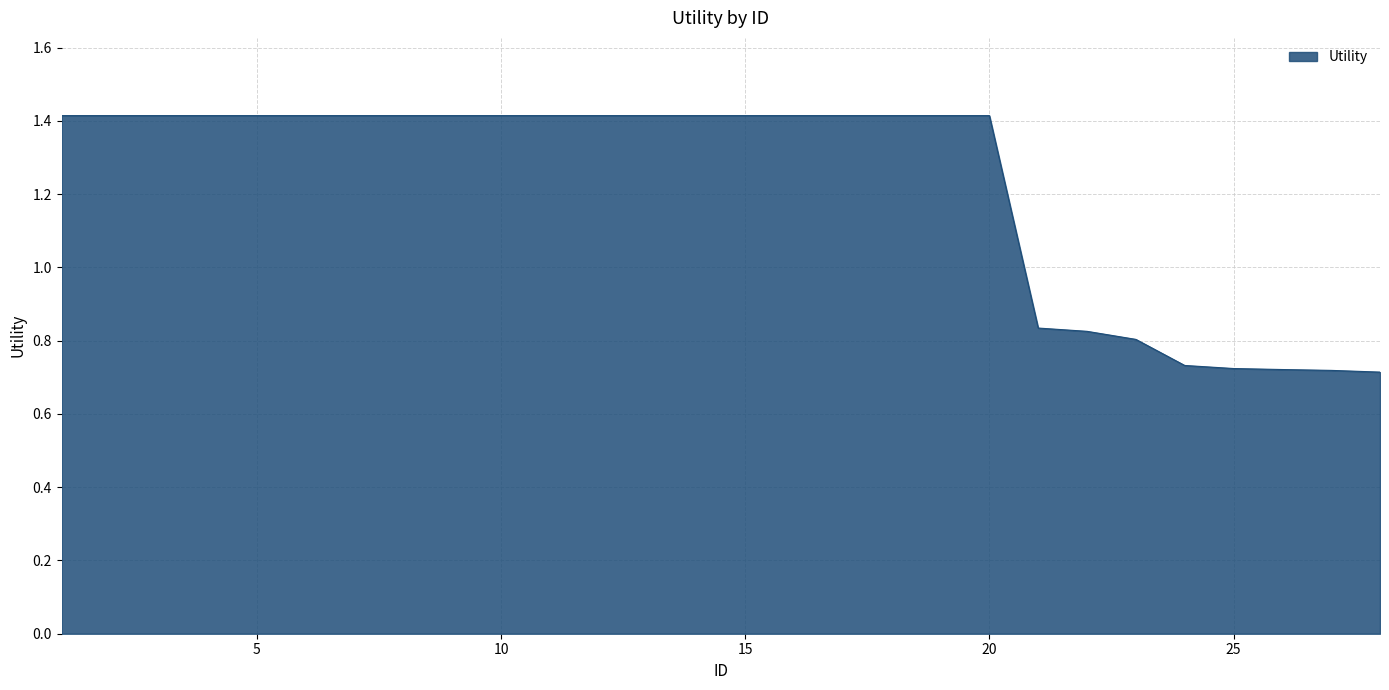

What is the greatest value displayed?

1.4